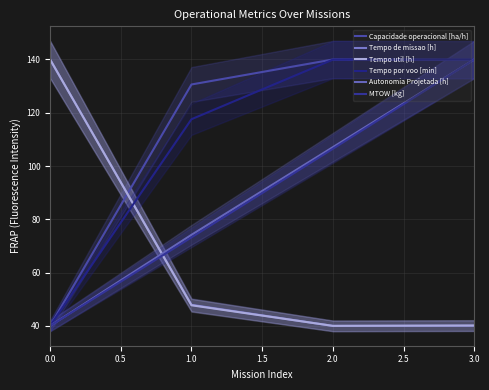

After their last crossing, which series has the higher values: Capacidade operacional [ha/h] or MTOW [kg]?

MTOW [kg]